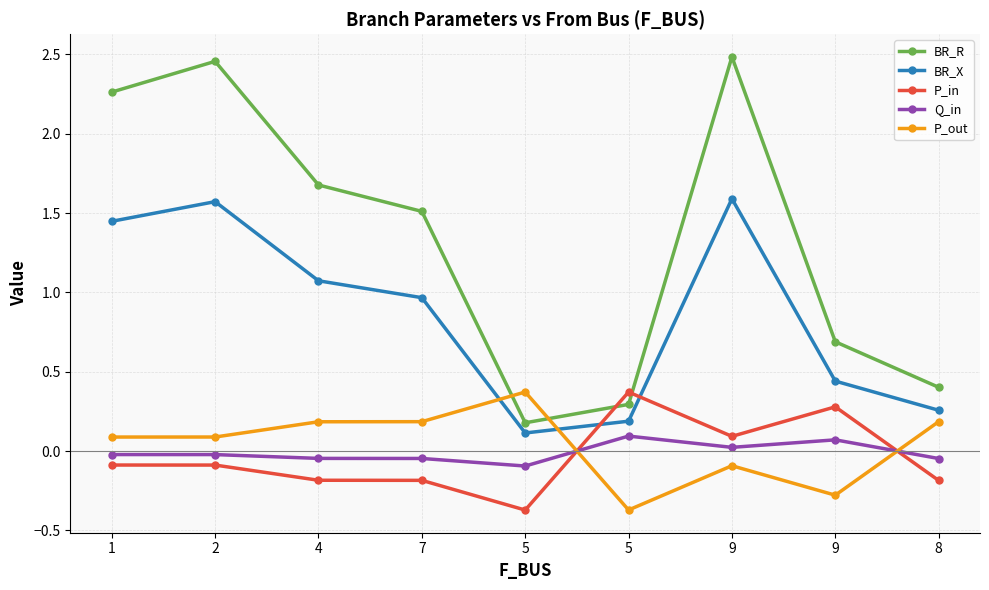

At which category does P_in reach its first local peak?

5